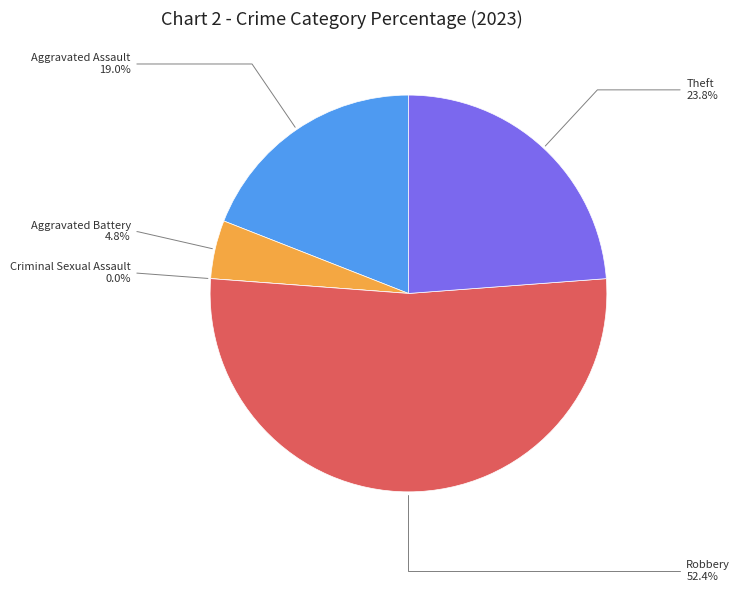

What percentage do Criminal Sexual Assault and Robbery together represent?

52.4%